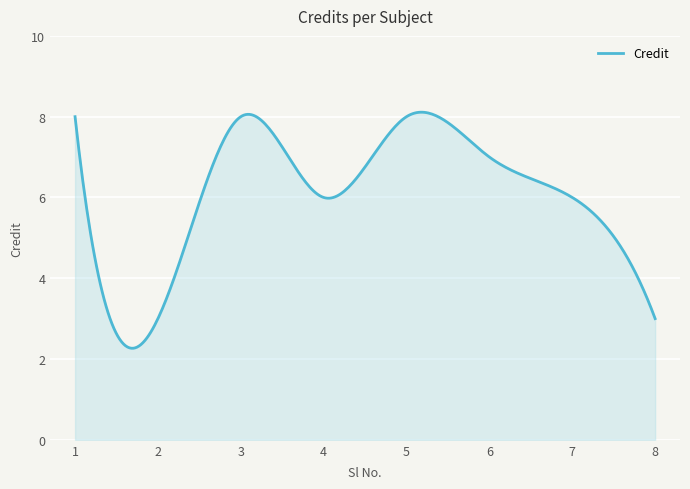

What is the smallest value displayed?

2.3